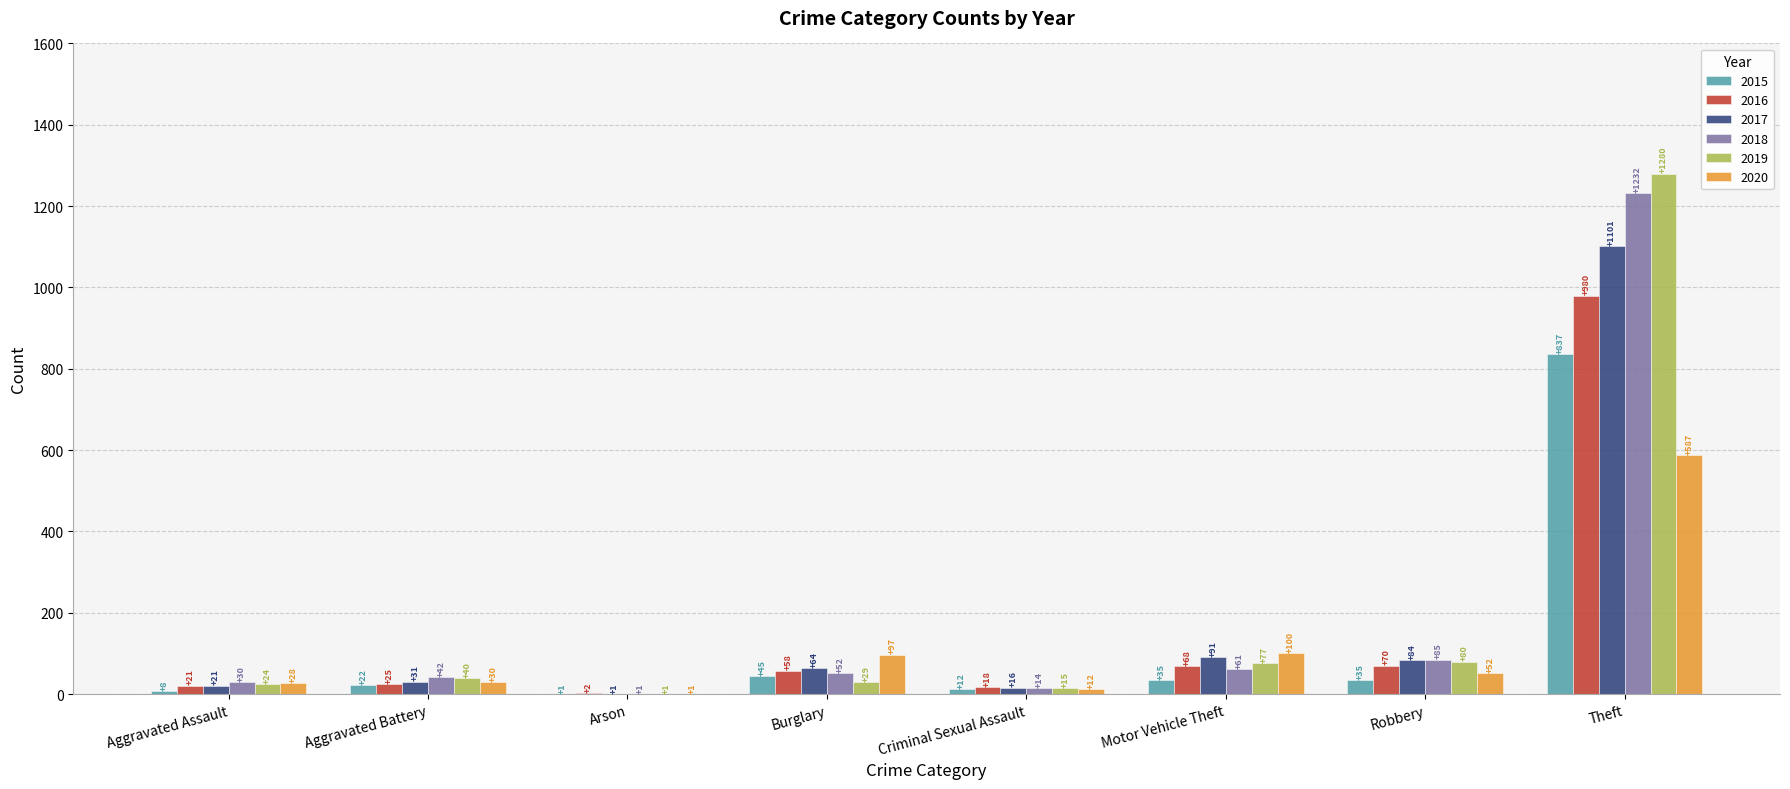

Is the value of 2016 at Motor Vehicle Theft greater than the value of 2017 at Theft?

No